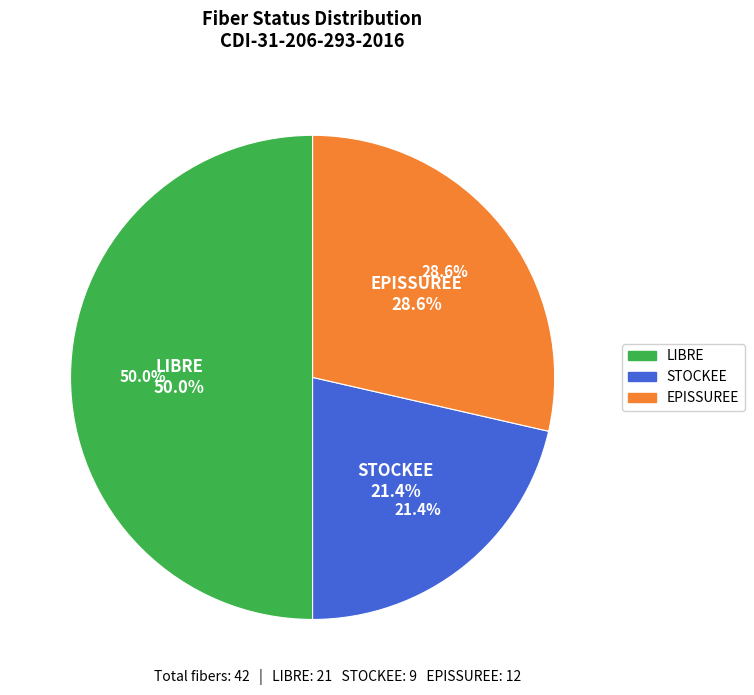

Approximately how many times larger is the value at EPISSUREE compared to STOCKEE?

1.3